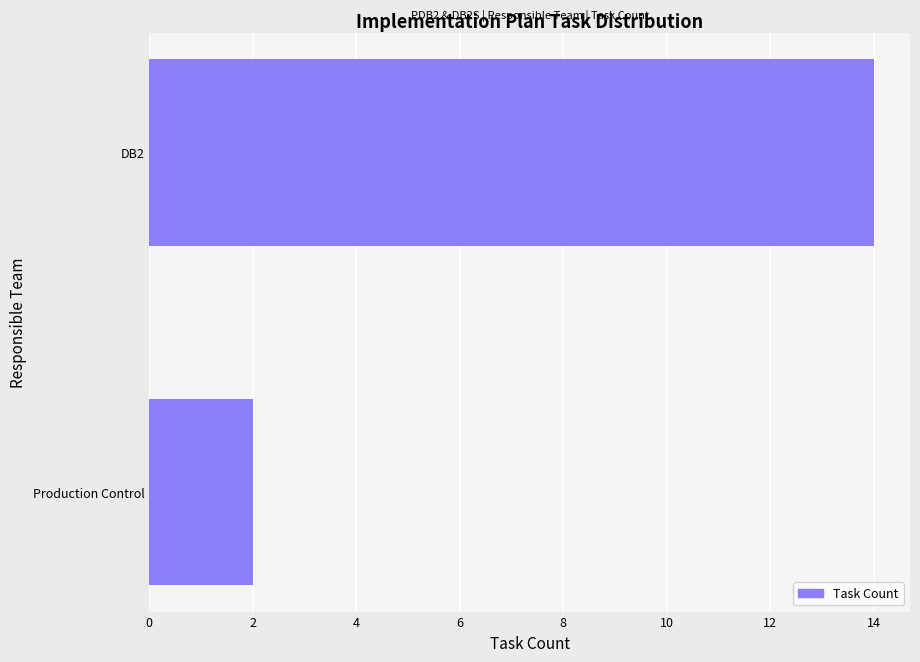

Rank the categories by value from highest to lowest.

DB2, Production Control